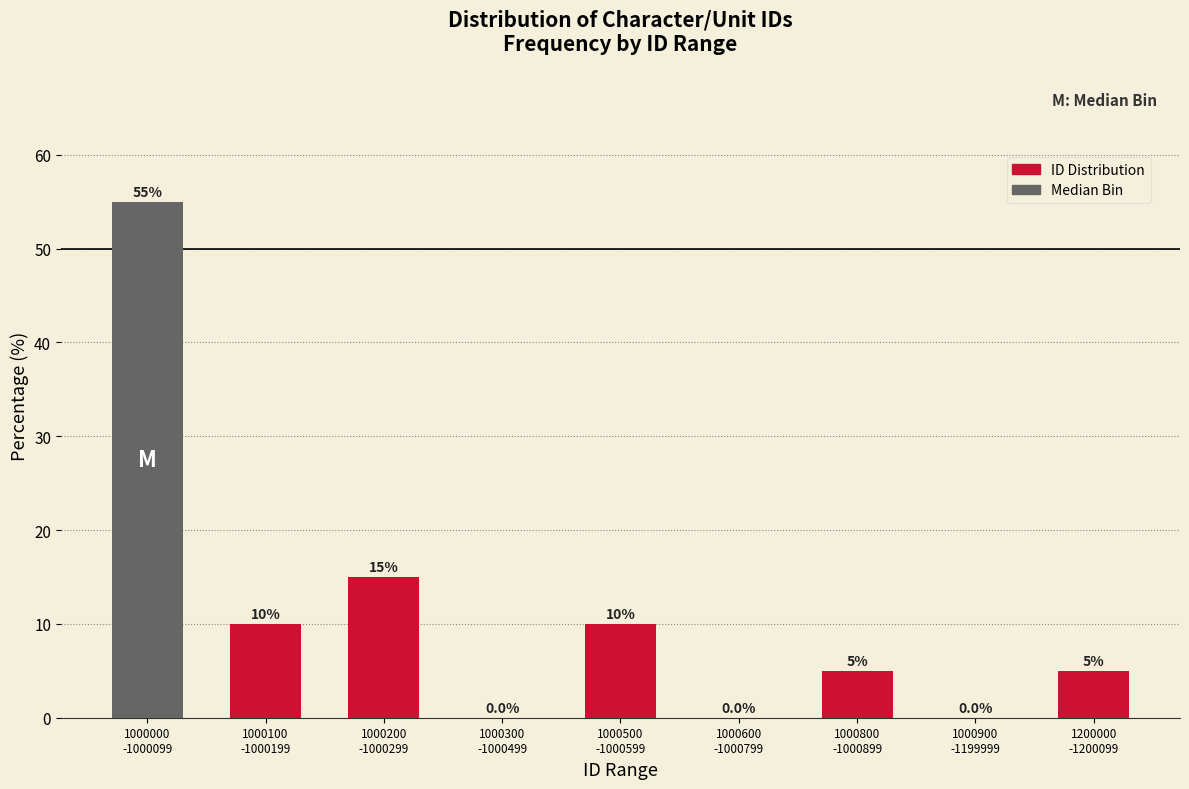

What is the greatest value displayed?

55.0